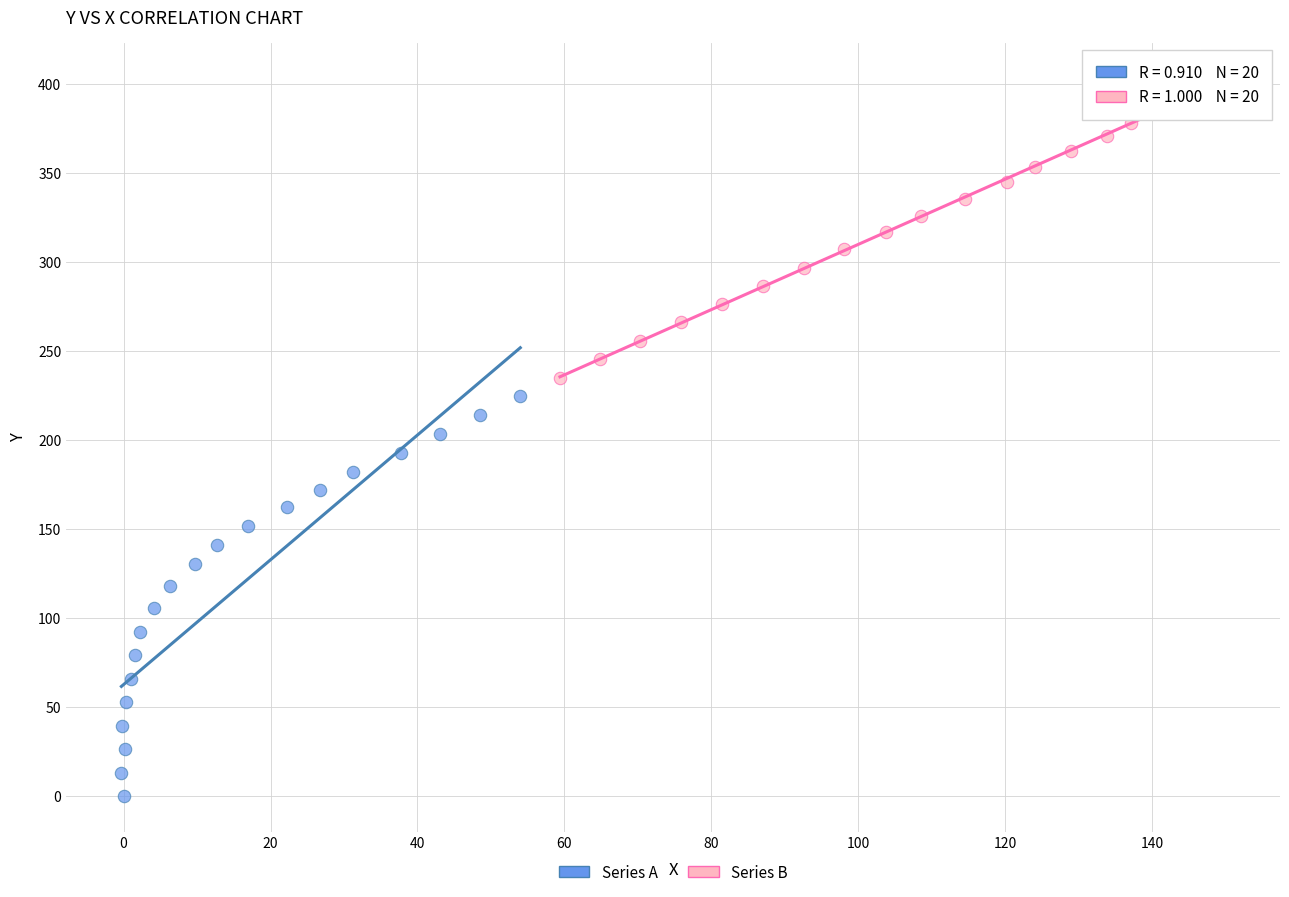

Which series reaches the minimum Y coordinate?

Series A